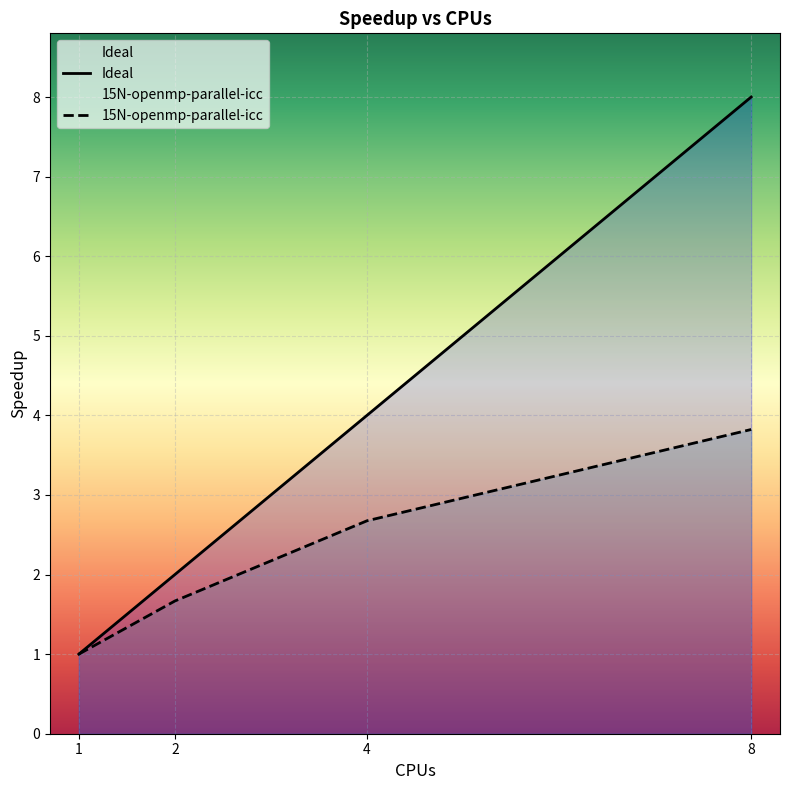

Which category has the highest value in the 15N-openmp-parallel-icc series?

8